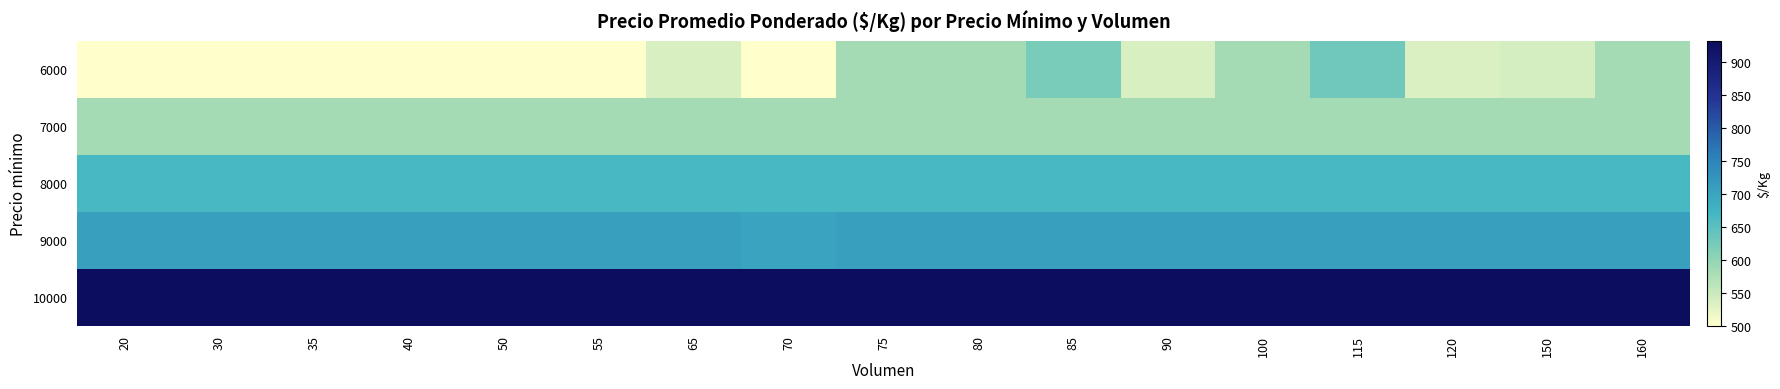

What is the total value across all series at 30?

3390